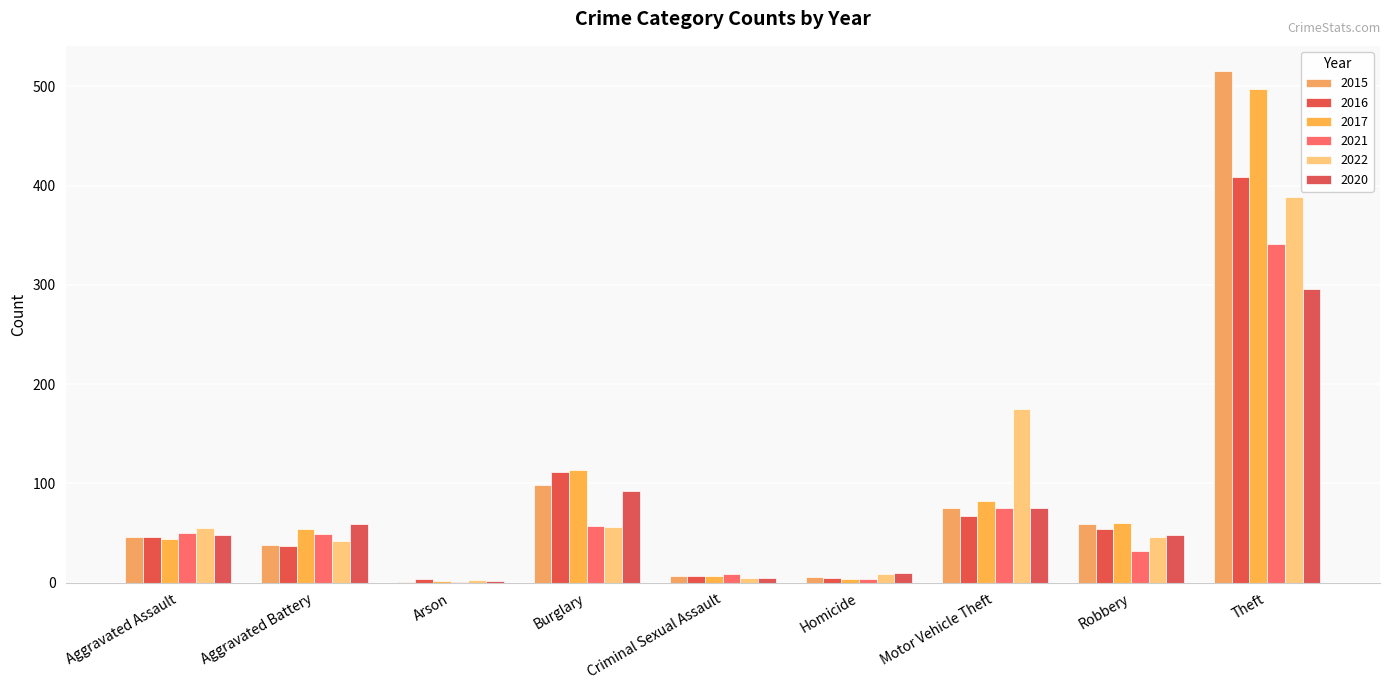

How many data points does each series have?

9